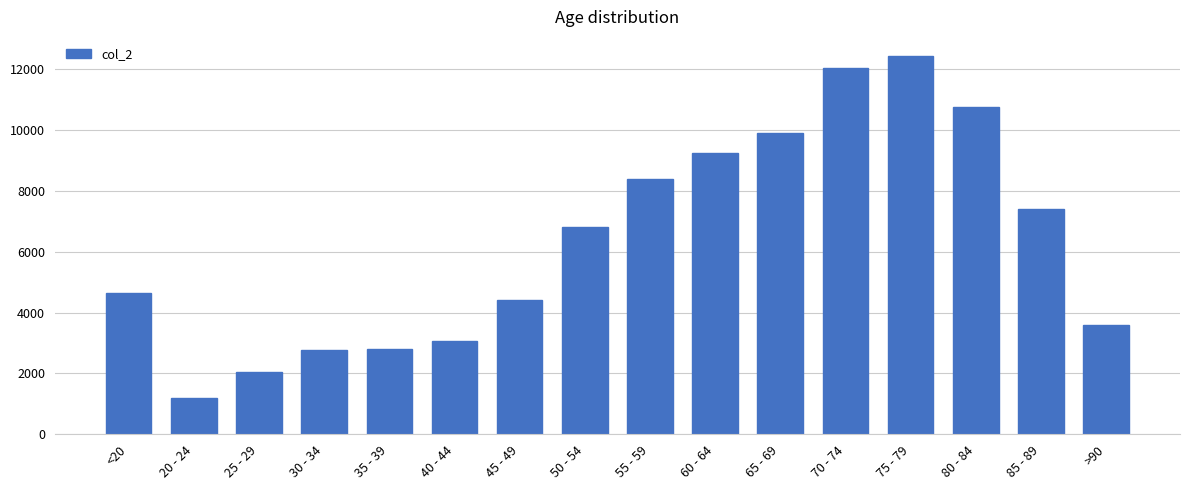

Does the chart contain any negative values?

No